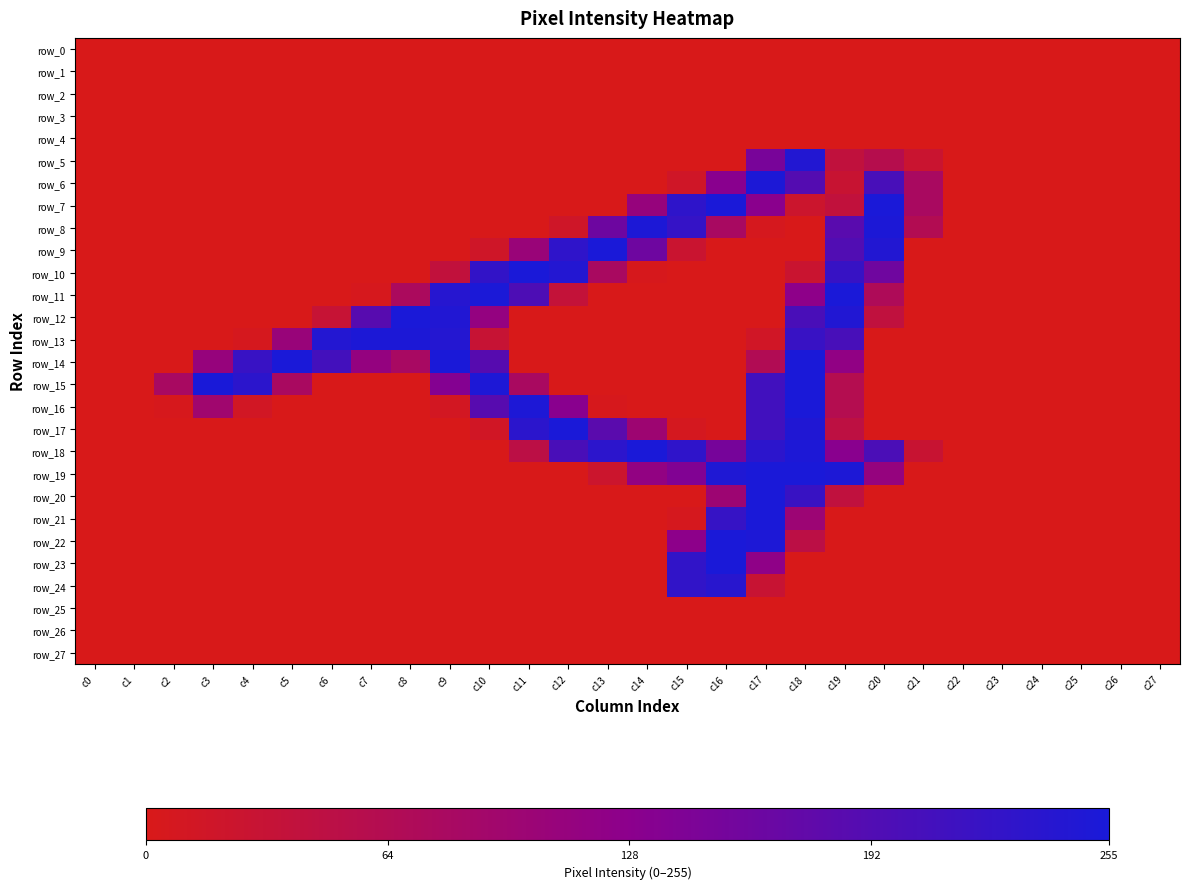

Is it true that row_6 equals 158 at c13?

False